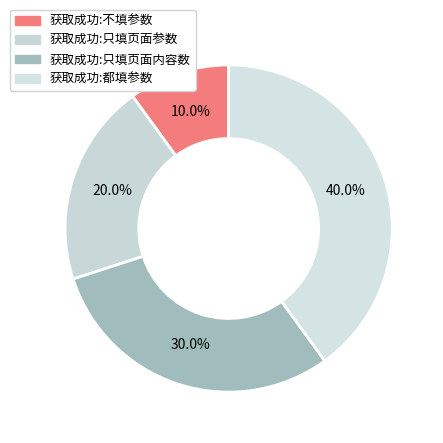

What is the total percentage of 获取成功:只填页面内容数 and 获取成功:都填参数?

70.0%